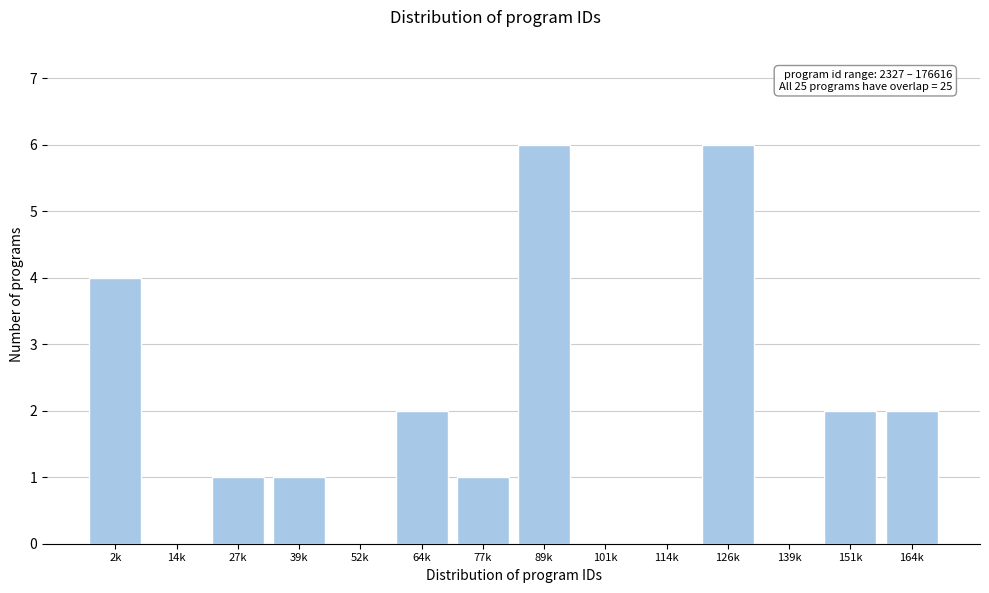

Reading left to right, extract all data points from this chart.

2k=4	14k=0	27k=1	39k=1	52k=0	64k=2	77k=1	89k=6	101k=0	114k=0	126k=6	139k=0	151k=2	164k=2